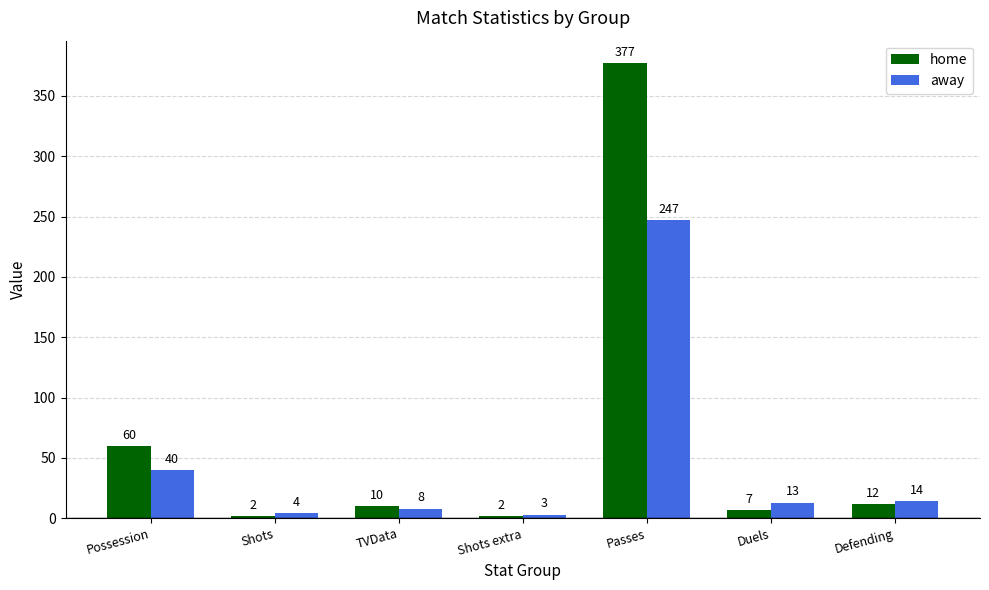

At how many categories does at least one series exceed 55?

2